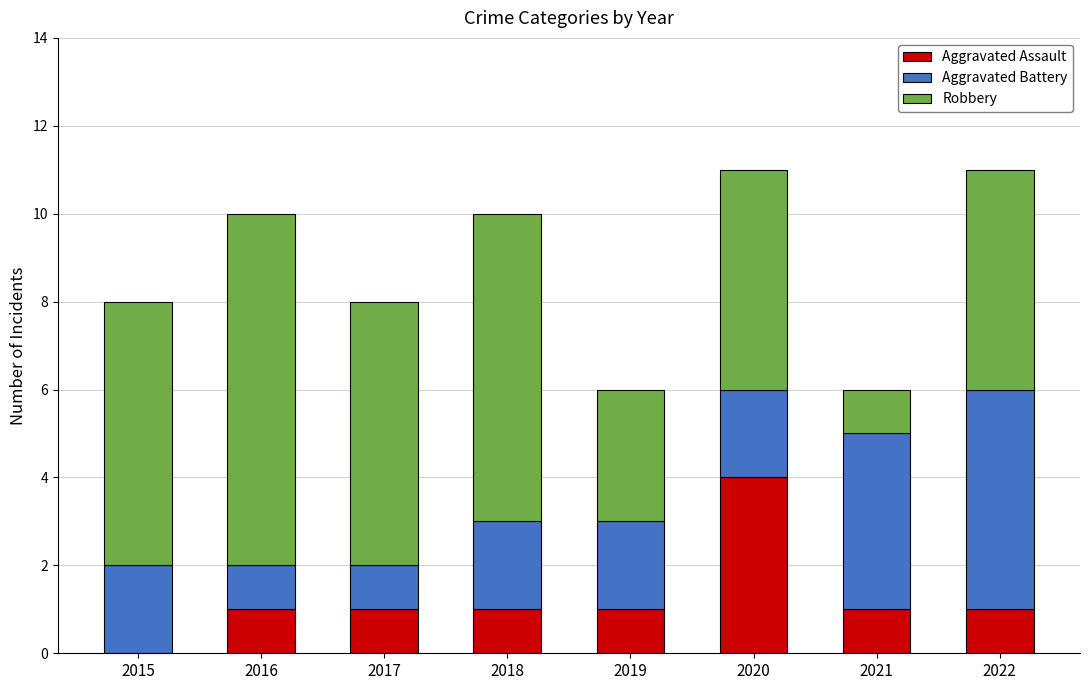

What is the total value across all series at 2016?

10